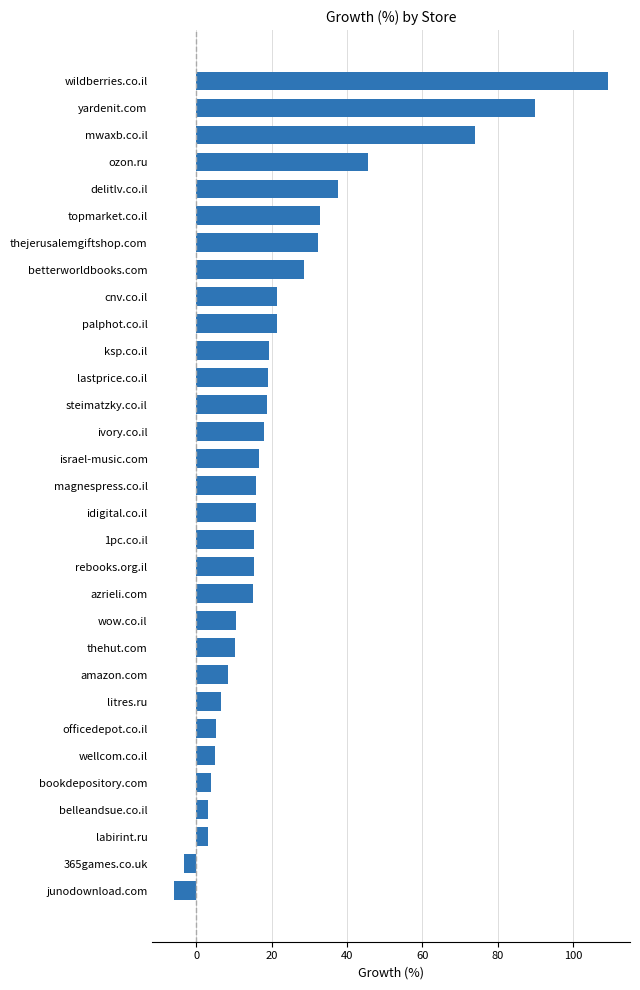

Approximately how many times larger is the value at betterworldbooks.com compared to ivory.co.il?

1.6